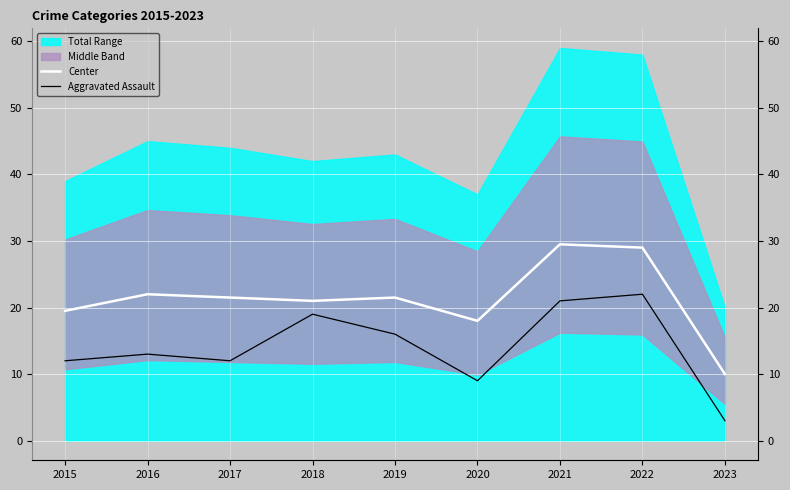

True or false: Aggravated Assault and Center cross at least once.

False